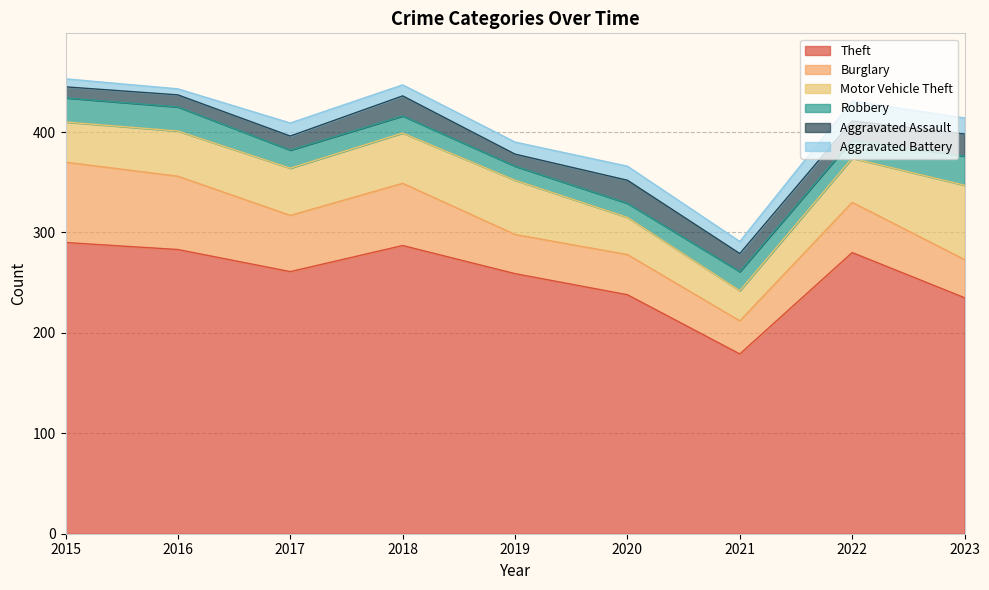

What is the total value across all series at 2021?

291